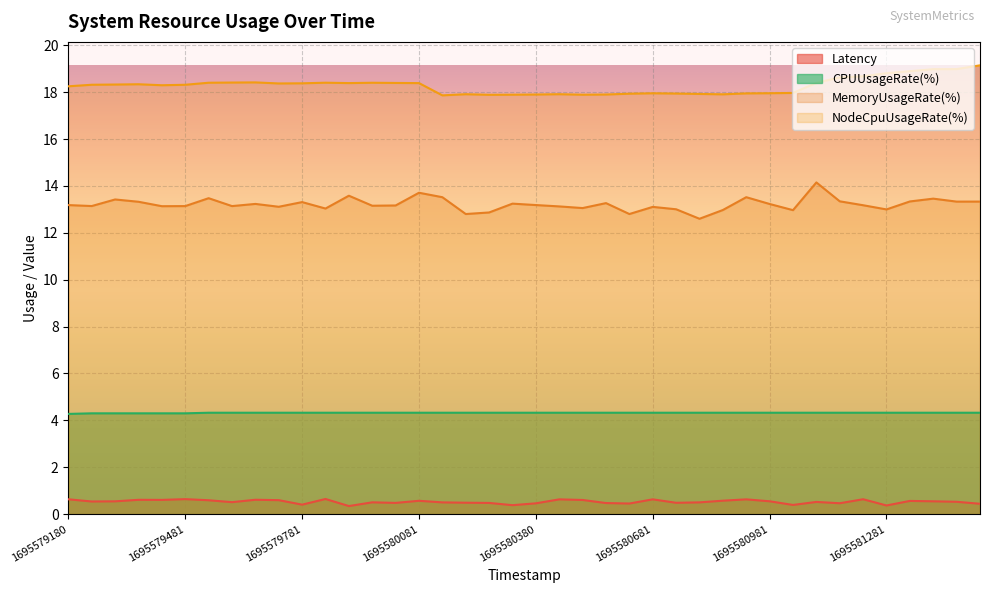

Rank the series by their maximum value, from highest to lowest.

NodeCpuUsageRate(%), MemoryUsageRate(%), CPUUsageRate(%), Latency